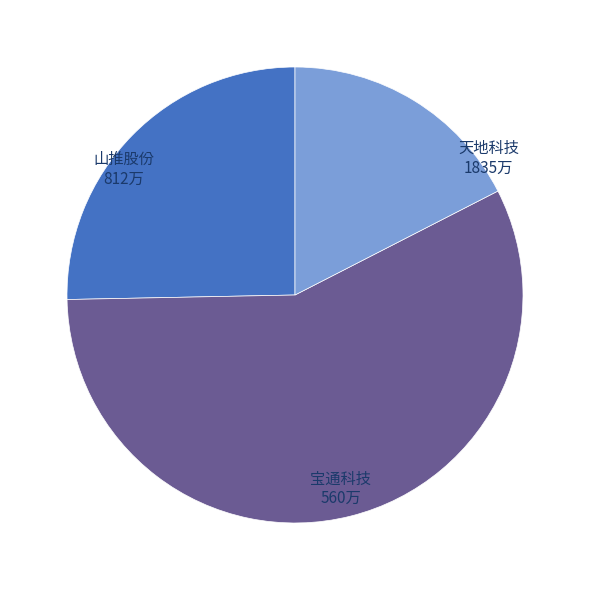

Is the sum of 宝通科技 and 山推股份 greater than half?

No